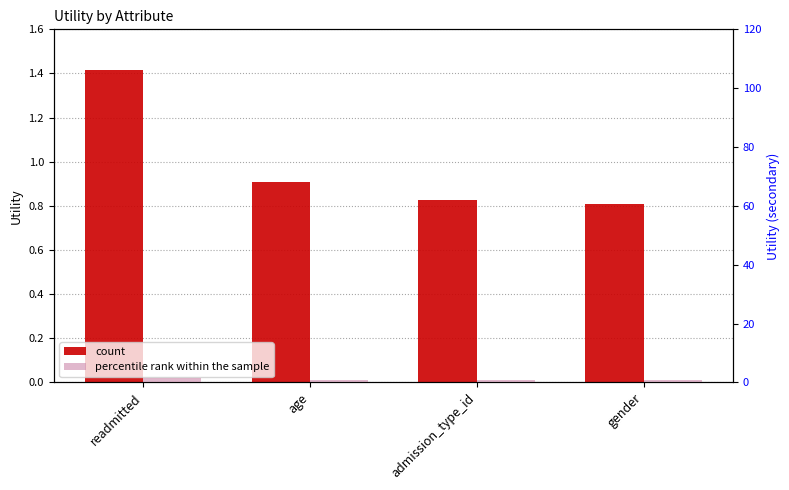

The percentile rank within the sample series shows 1.2 at admission_type_id. True or false?

False